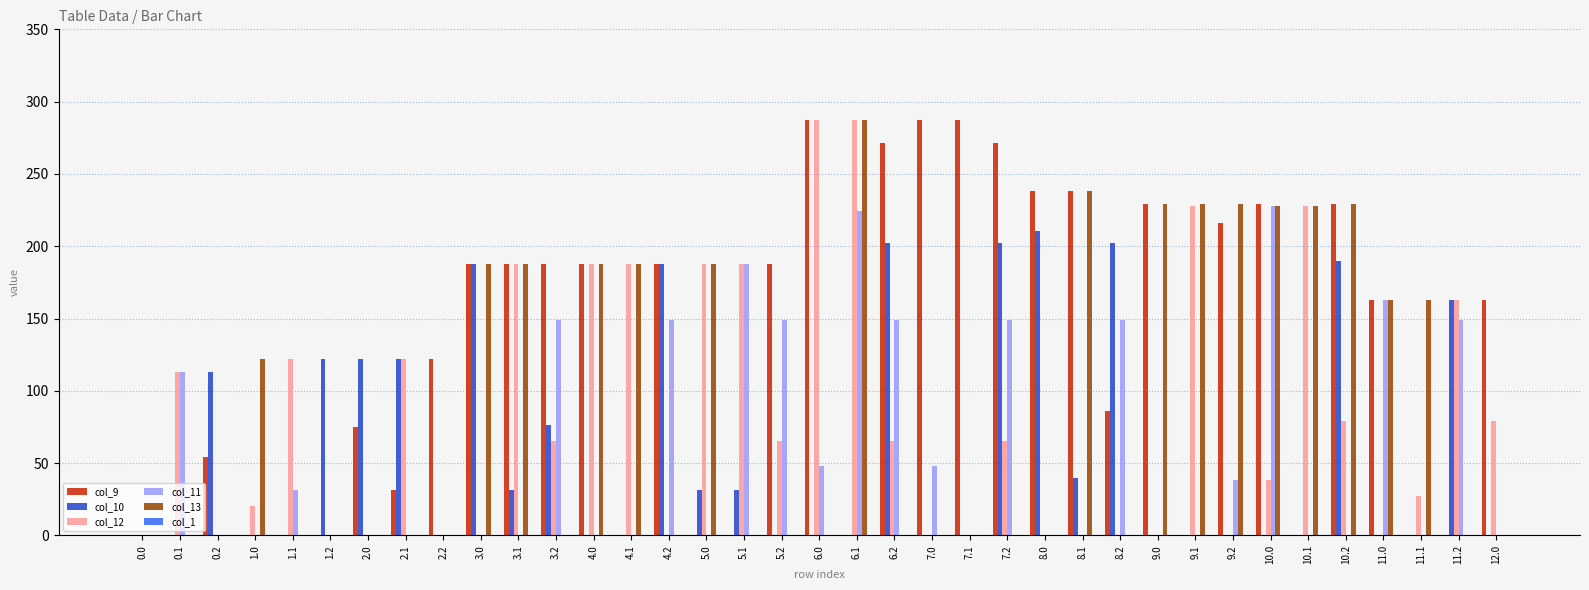

Which series changed the most between 5.0 and 9.0?

col_9